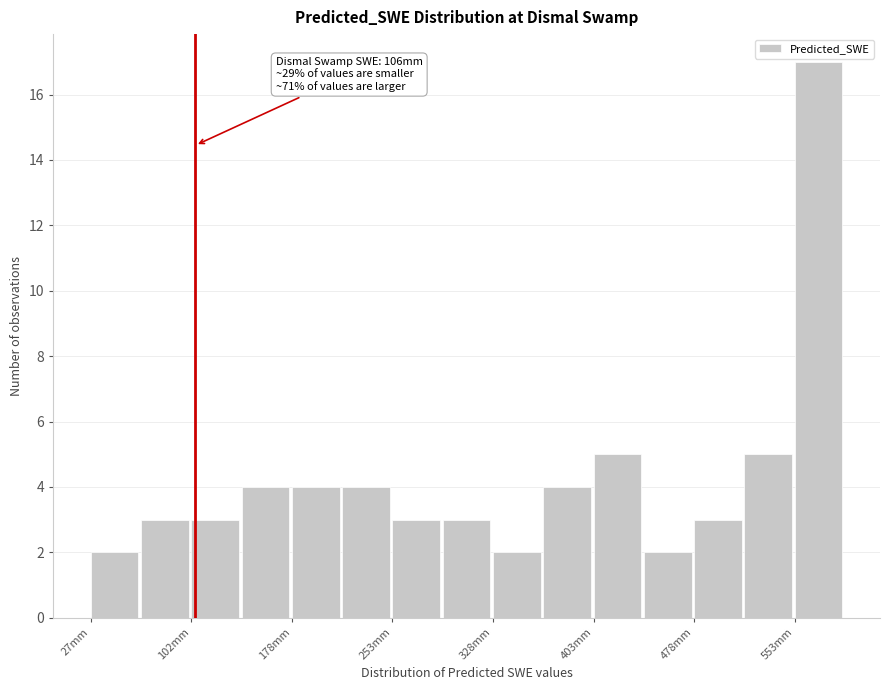

Read against the x-axis, roughly where is the centre of the tallest bar?

570